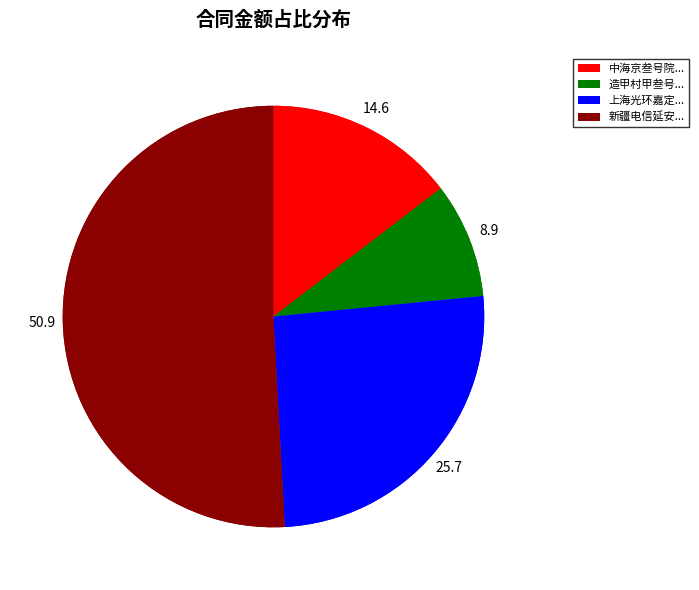

How much of the chart is everything except 中海京叁号院VRV空调施工工程?

85.4%